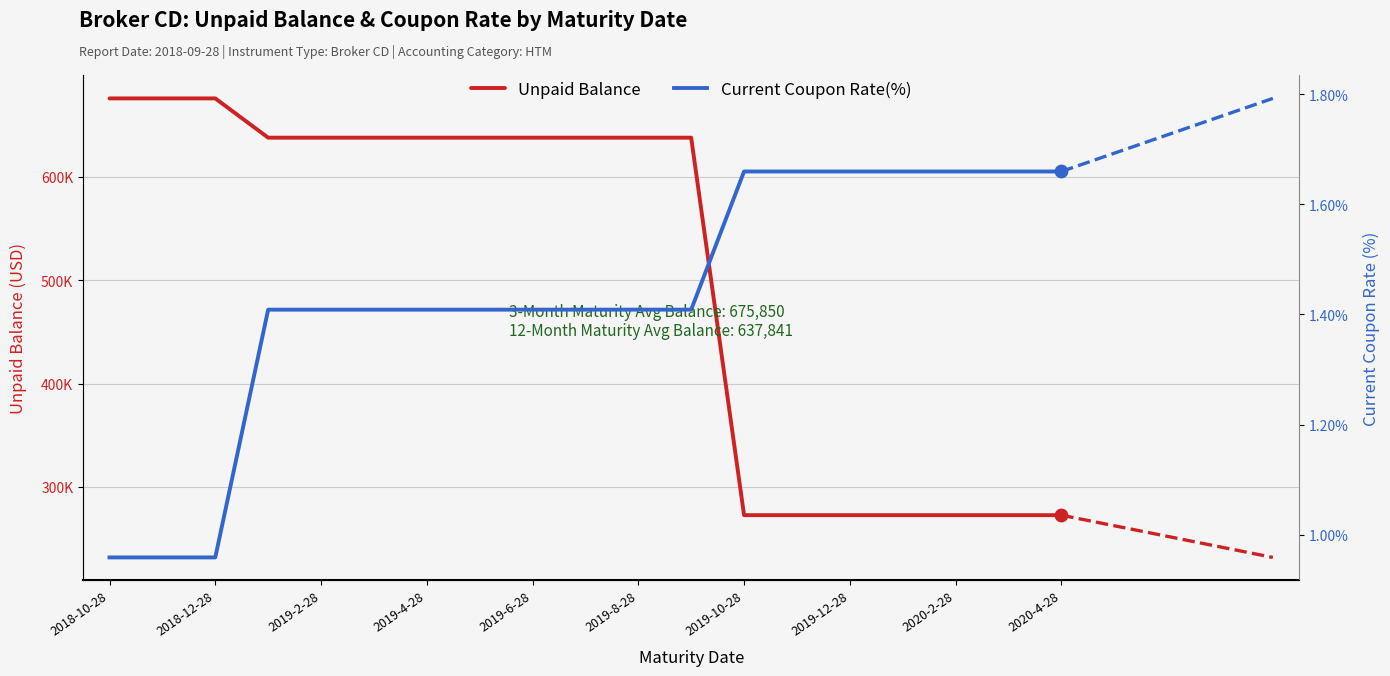

Which series contains the highest Y value?

Unpaid Balance